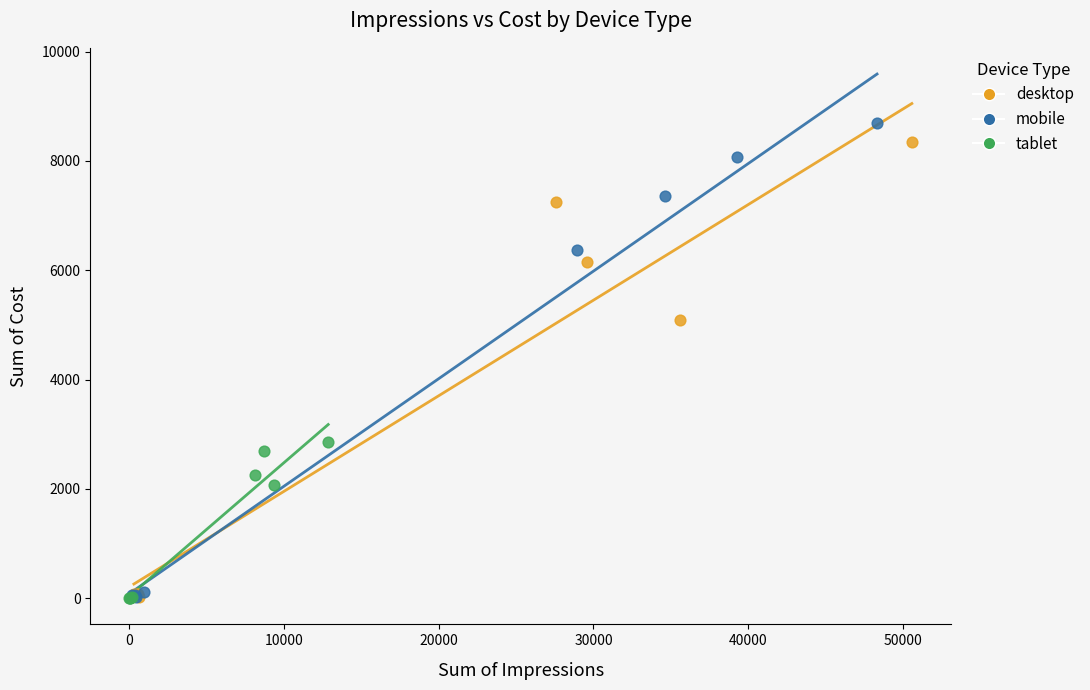

Which series has the largest Y range (max minus min)?

mobile